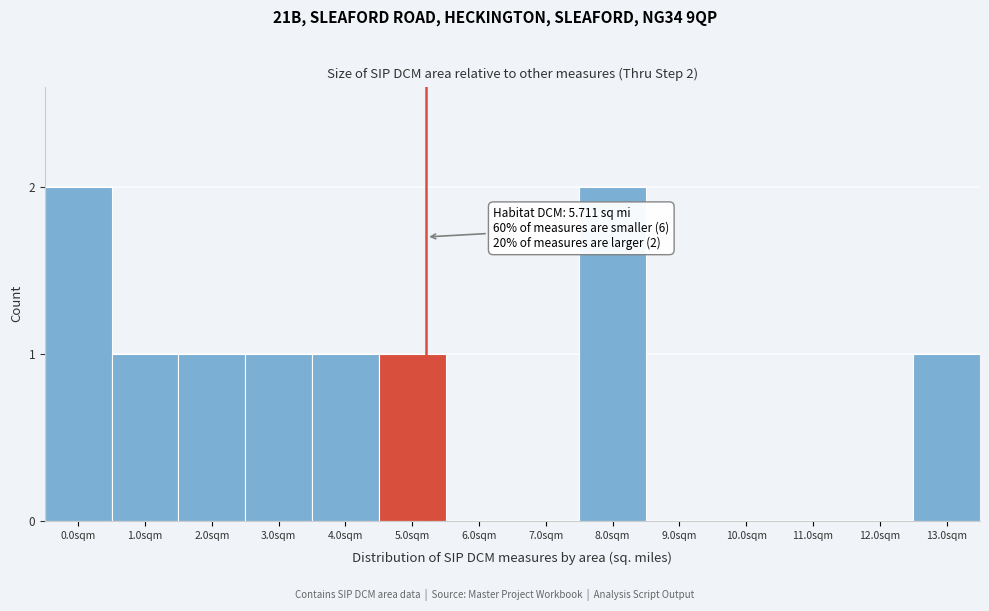

Reading left to right, transcribe all the data shown in this chart.

0.0sqm=2	1.0sqm=1	2.0sqm=1	3.0sqm=1	4.0sqm=1	5.0sqm=1	6.0sqm=0	7.0sqm=0	8.0sqm=2	9.0sqm=0	10.0sqm=0	11.0sqm=0	12.0sqm=0	13.0sqm=1